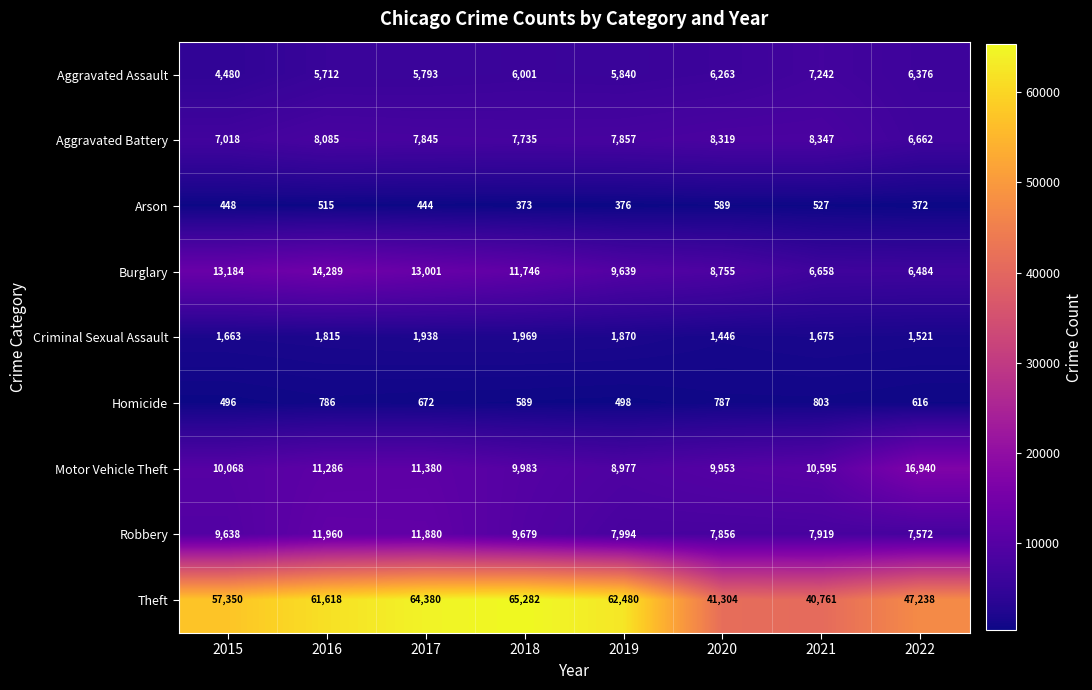

List the series in order of their peak value, highest first.

Theft, Motor Vehicle Theft, Burglary, Robbery, Aggravated Battery, Aggravated Assault, Criminal Sexual Assault, Homicide, Arson